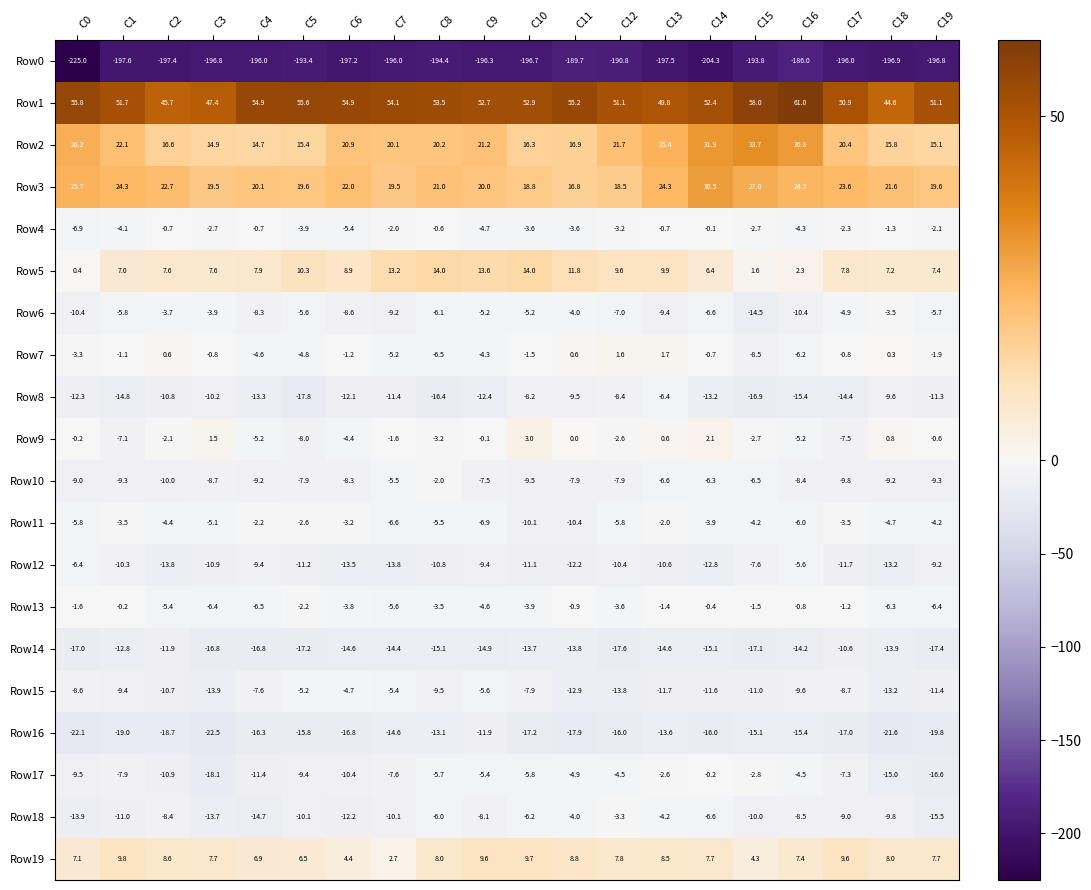

At C9, list the series in order from largest to smallest.

Row1, Row2, Row3, Row5, Row19, Row9, Row7, Row13, Row4, Row6, Row17, Row15, Row11, Row10, Row18, Row12, Row16, Row8, Row14, Row0